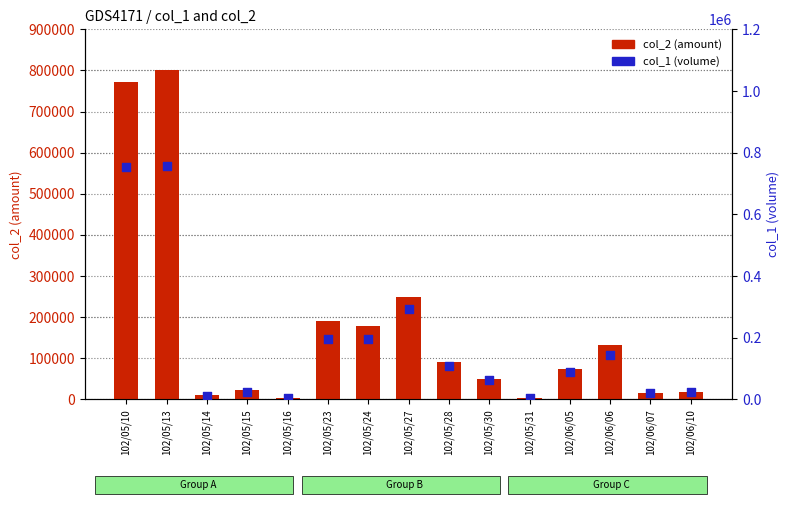

At which category is the sum across all series the highest?

102/05/13